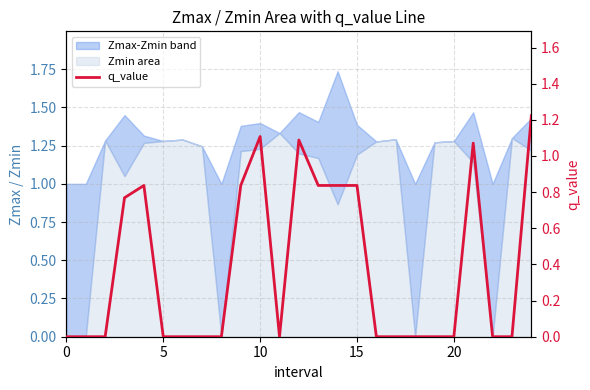

True or false: there are more than 0 points higher than both neighbors.

True